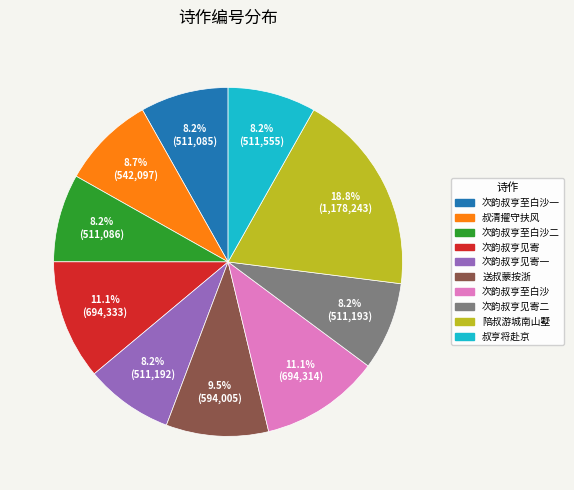

Is there a majority slice in this chart?

No